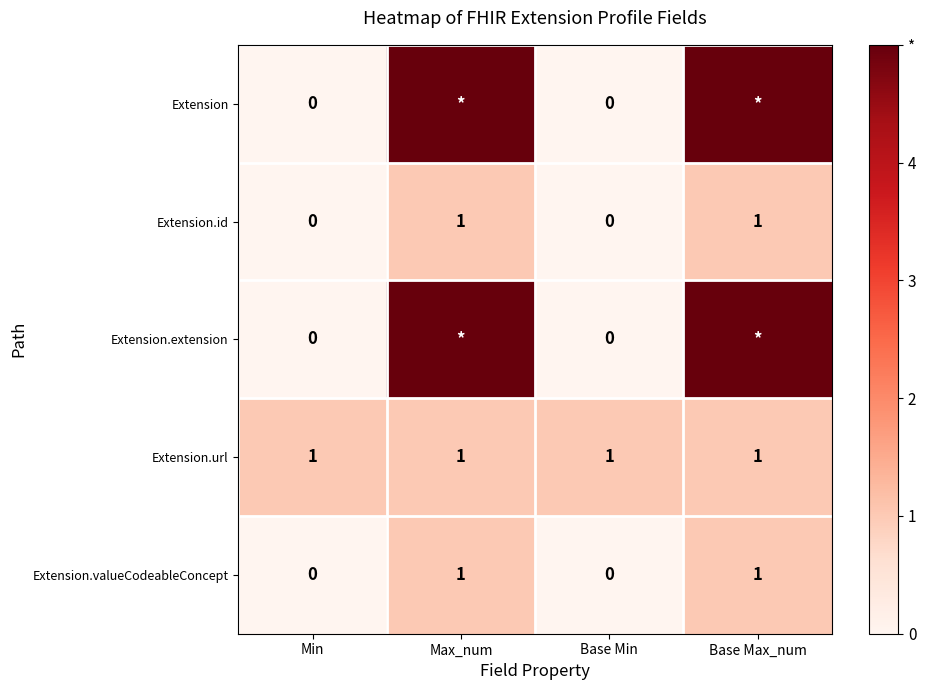

The Extension.id series shows 1 at Min. True or false?

False